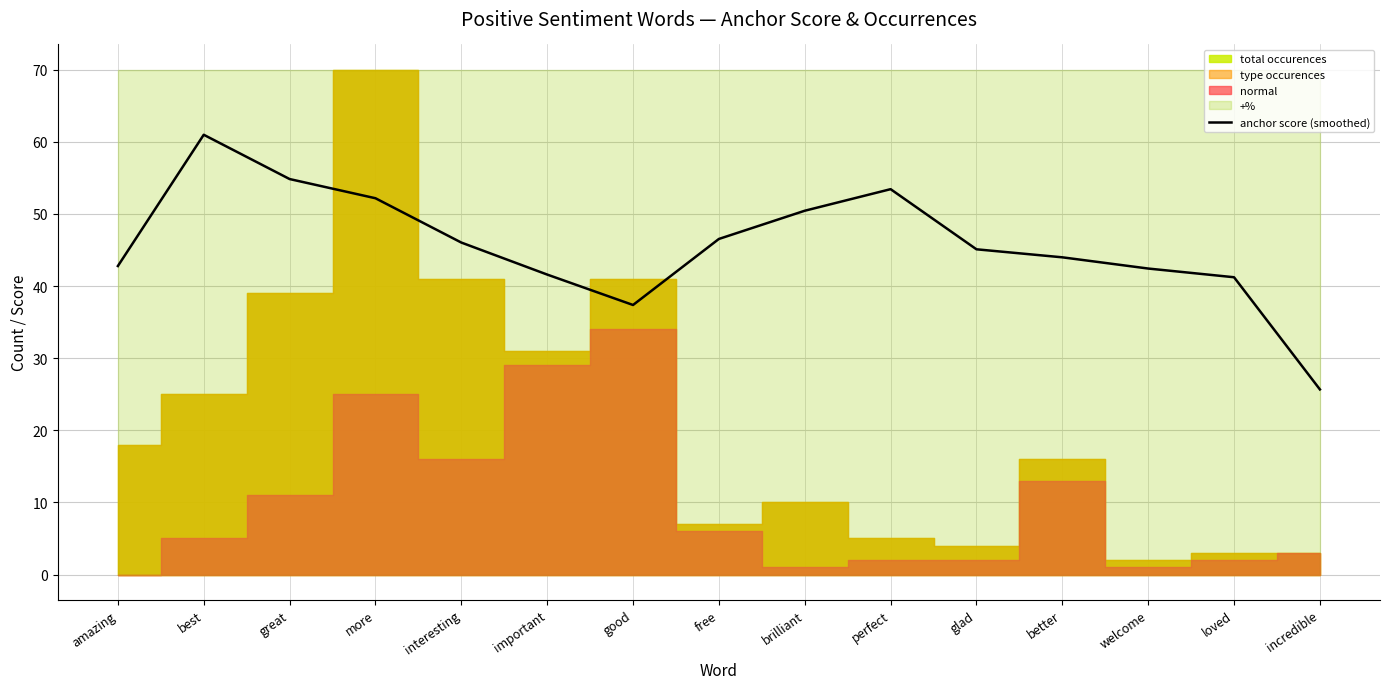

Rank the categories by value from lowest to highest.

incredible, good, loved, important, welcome, amazing, better, glad, interesting, free, brilliant, more, perfect, great, best